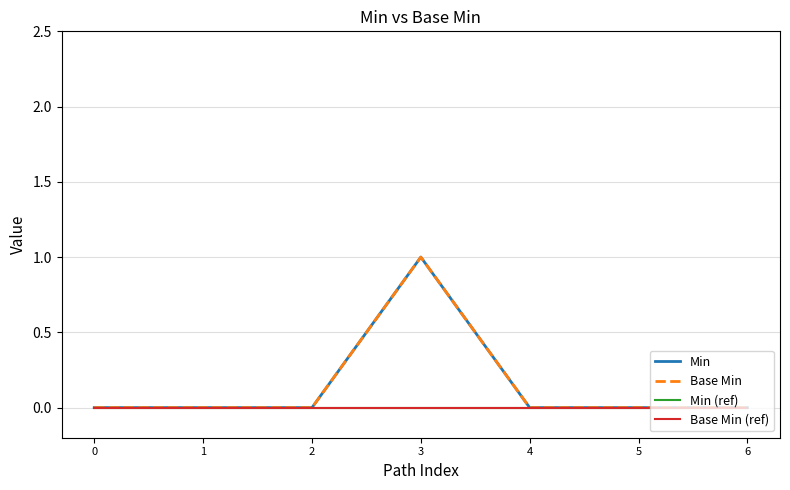

Does the chart have visible grid lines?

Yes